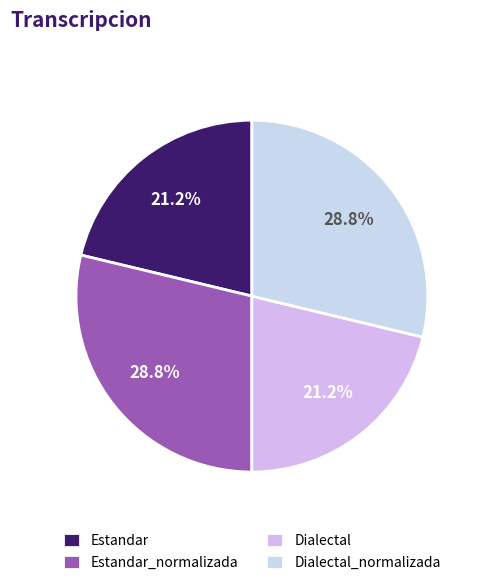

Rank the categories by value from lowest to highest.

Estandar, Dialectal, Estandar_normalizada, Dialectal_normalizada